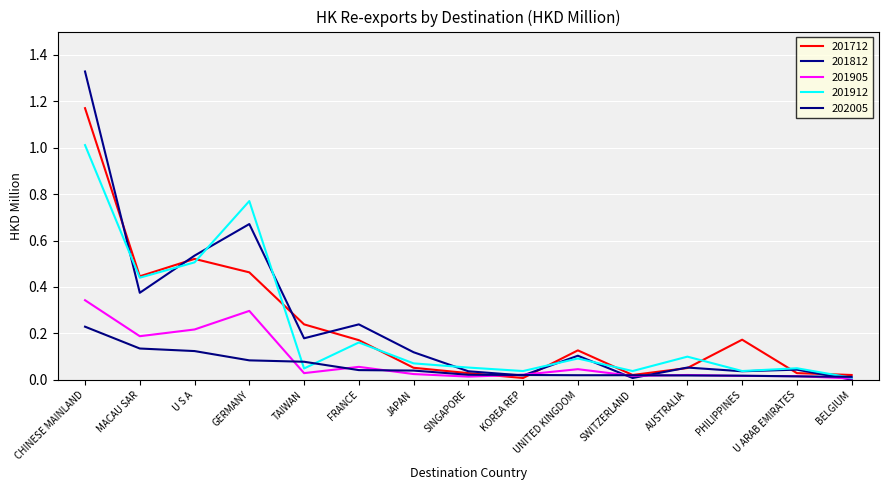

Reading left to right, extract all data points from this chart.

201712: CHINESE MAINLAND=1.2	MACAU SAR=0.4	U S A=0.5	GERMANY=0.5	TAIWAN=0.2	FRANCE=0.2	JAPAN=0.1	SINGAPORE=0.0	KOREA REP=0.0	UNITED KINGDOM=0.1	SWITZERLAND=0.0	AUSTRALIA=0.1	PHILIPPINES=0.2	U ARAB EMIRATES=0.0	BELGIUM=0.0
201812: CHINESE MAINLAND=1.3	MACAU SAR=0.4	U S A=0.5	GERMANY=0.7	TAIWAN=0.2	FRANCE=0.2	JAPAN=0.1	SINGAPORE=0.0	KOREA REP=0.0	UNITED KINGDOM=0.1	SWITZERLAND=0.0	AUSTRALIA=0.1	PHILIPPINES=0.0	U ARAB EMIRATES=0.0	BELGIUM=0.0
201905: CHINESE MAINLAND=0.3	MACAU SAR=0.2	U S A=0.2	GERMANY=0.3	TAIWAN=0.0	FRANCE=0.1	JAPAN=0.0	SINGAPORE=0.0	KOREA REP=0.0	UNITED KINGDOM=0.0	SWITZERLAND=0.0	AUSTRALIA=0.0	PHILIPPINES=0.0	U ARAB EMIRATES=0.0	BELGIUM=0.0
201912: CHINESE MAINLAND=1.0	MACAU SAR=0.4	U S A=0.5	GERMANY=0.8	TAIWAN=0.0	FRANCE=0.2	JAPAN=0.1	SINGAPORE=0.1	KOREA REP=0.0	UNITED KINGDOM=0.1	SWITZERLAND=0.0	AUSTRALIA=0.1	PHILIPPINES=0.0	U ARAB EMIRATES=0.1	BELGIUM=0.0
202005: CHINESE MAINLAND=0.2	MACAU SAR=0.1	U S A=0.1	GERMANY=0.1	TAIWAN=0.1	FRANCE=0.0	JAPAN=0.0	SINGAPORE=0.0	KOREA REP=0.0	UNITED KINGDOM=0.0	SWITZERLAND=0.0	AUSTRALIA=0.0	PHILIPPINES=0.0	U ARAB EMIRATES=0.0	BELGIUM=0.0